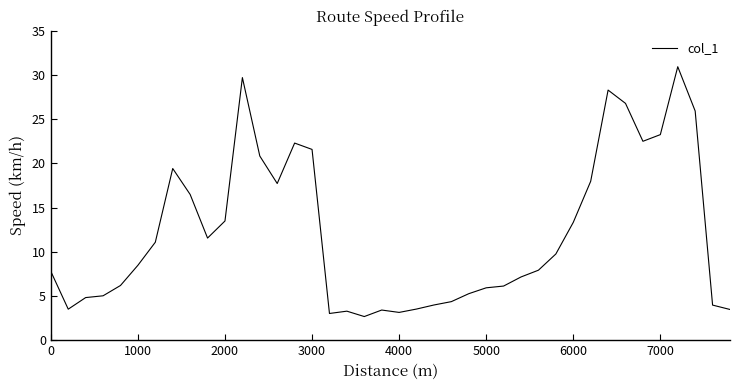

What is the average value?

12.1